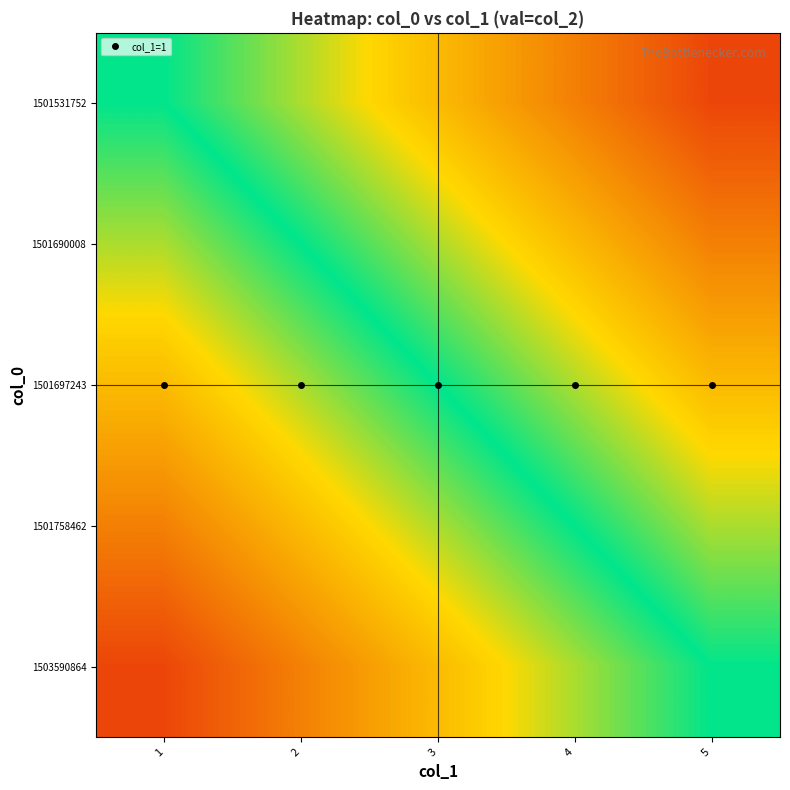

How many data points does each series have?

5